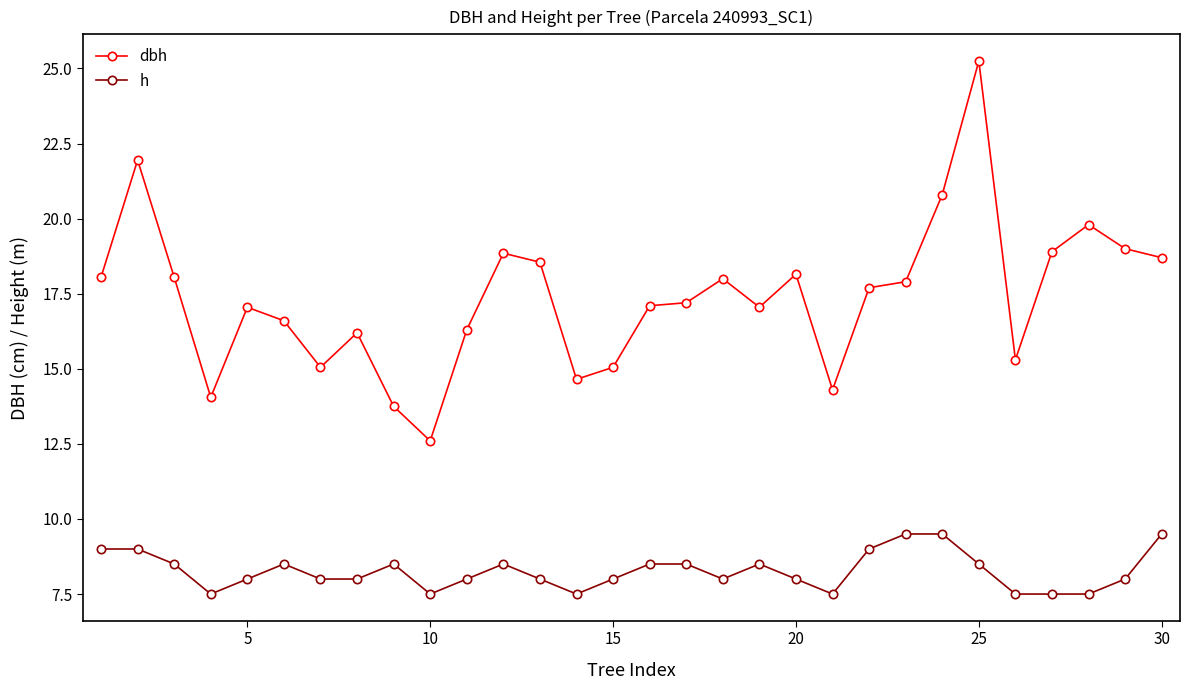

What is the difference between the second highest and second lowest values in the h series?

2.0